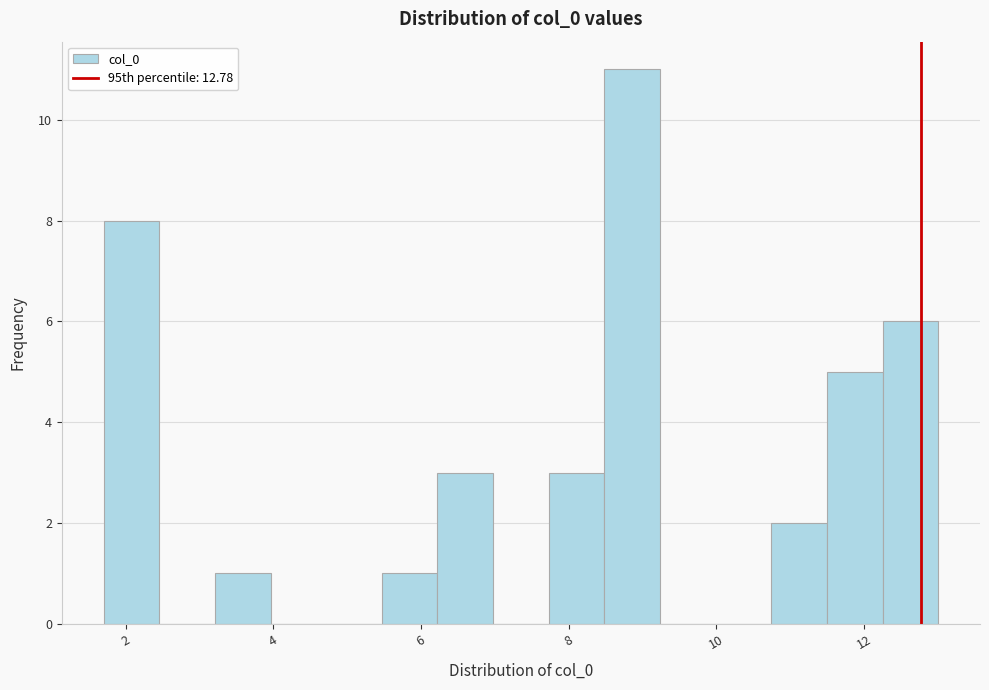

Around what value on the x-axis is the tallest bar? Give the approximate position of its centre, as read against the axis.

8.8